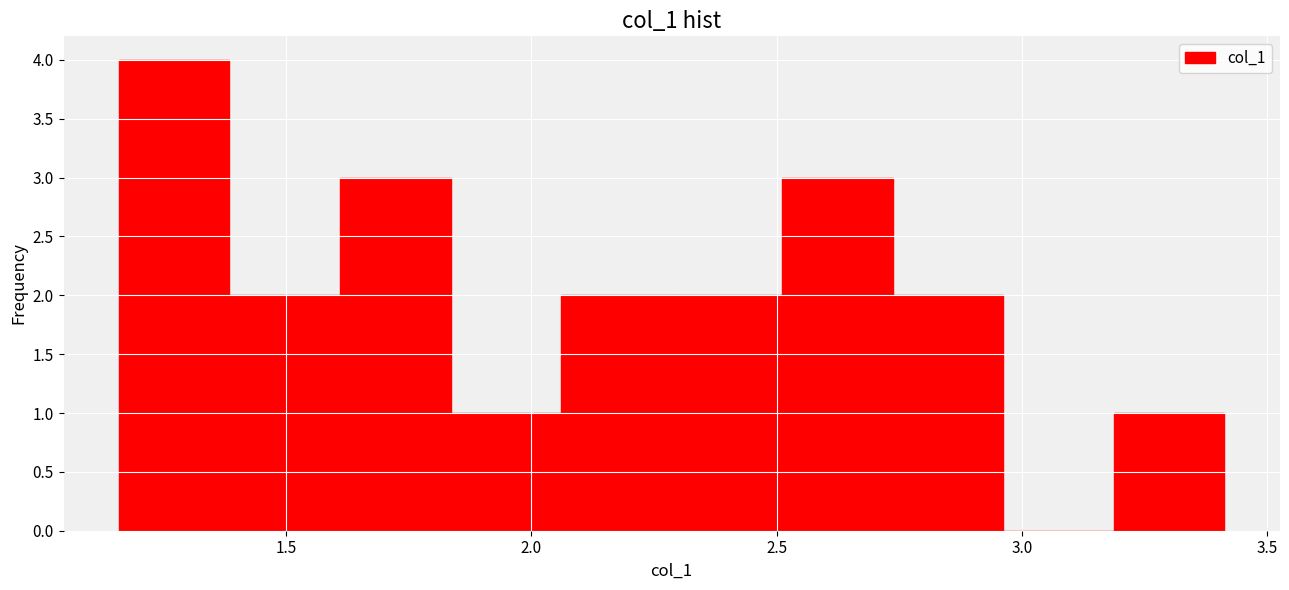

Over which range of the x-axis is the bar tallest?

1.15 to 1.40